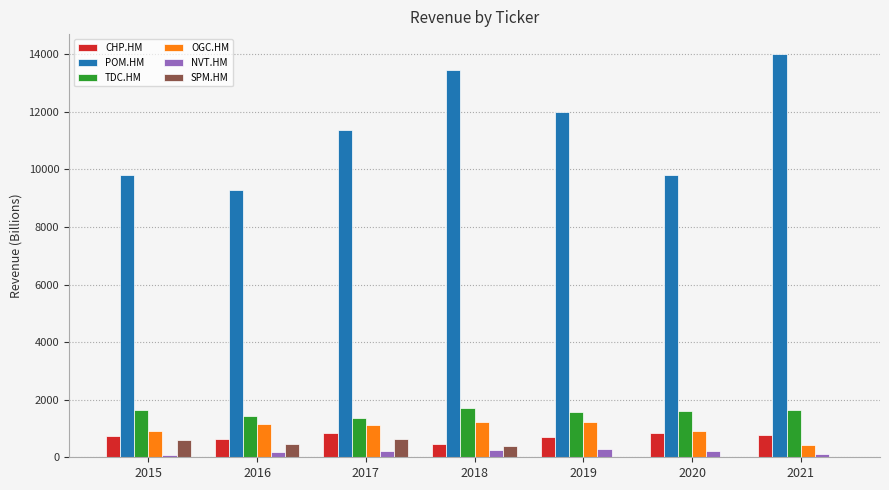

Is the value of NVT.HM at 2020 greater than the value of OGC.HM at 2015?

No